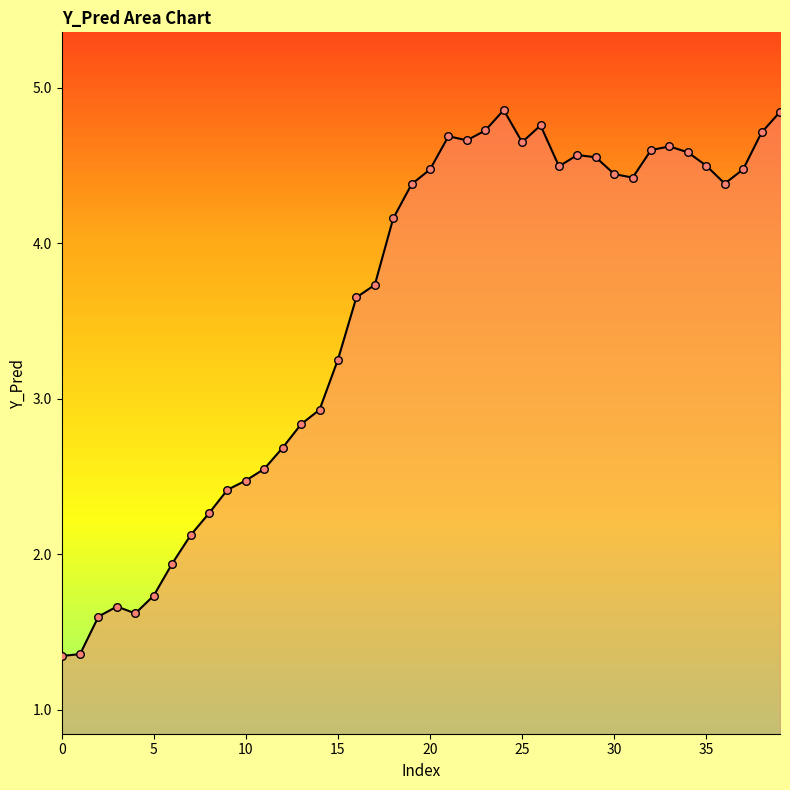

What is the maximum value shown in the chart?

4.9